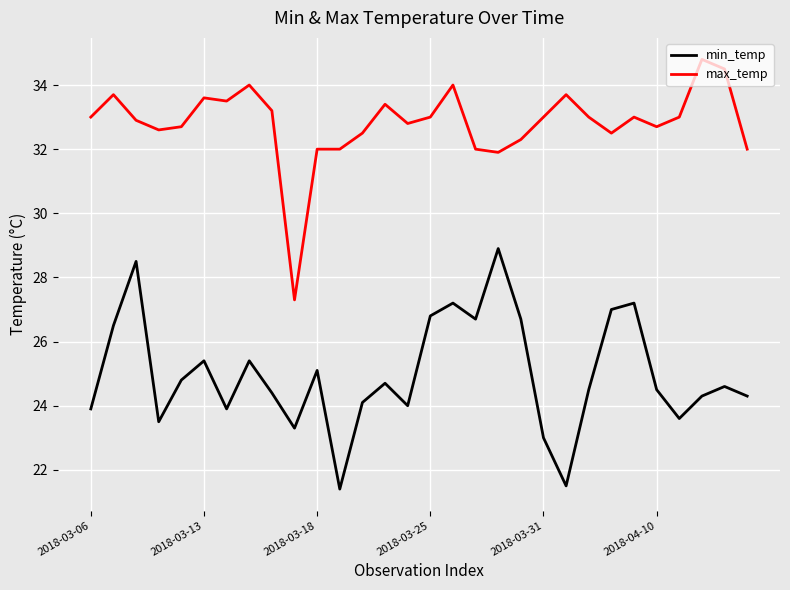

In min_temp, how many points are higher than both neighbors (excluding endpoints)?

9